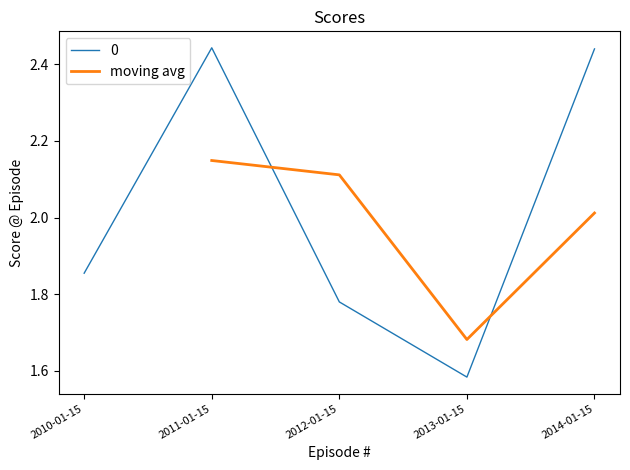

At which label is moving avg closest to 1?

2013-01-15